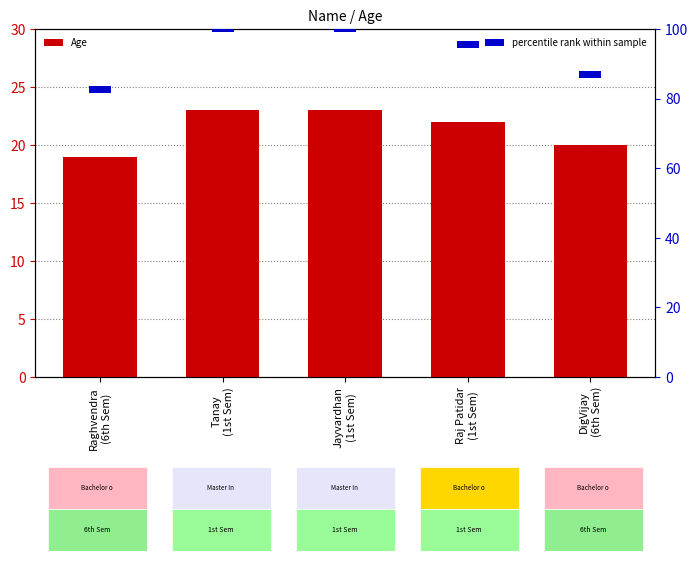

The value of percentile rank within sample at Raj Patidar
(1st Sem) is 0. True or false?

False